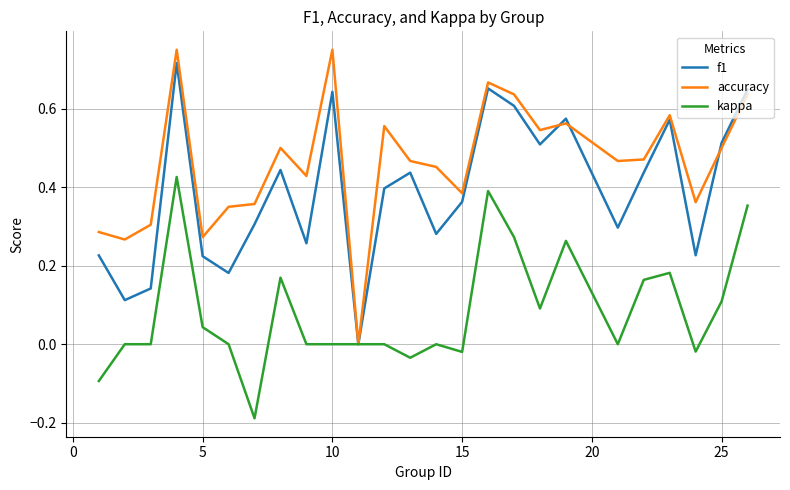

Which series has the largest range (max minus min)?

accuracy